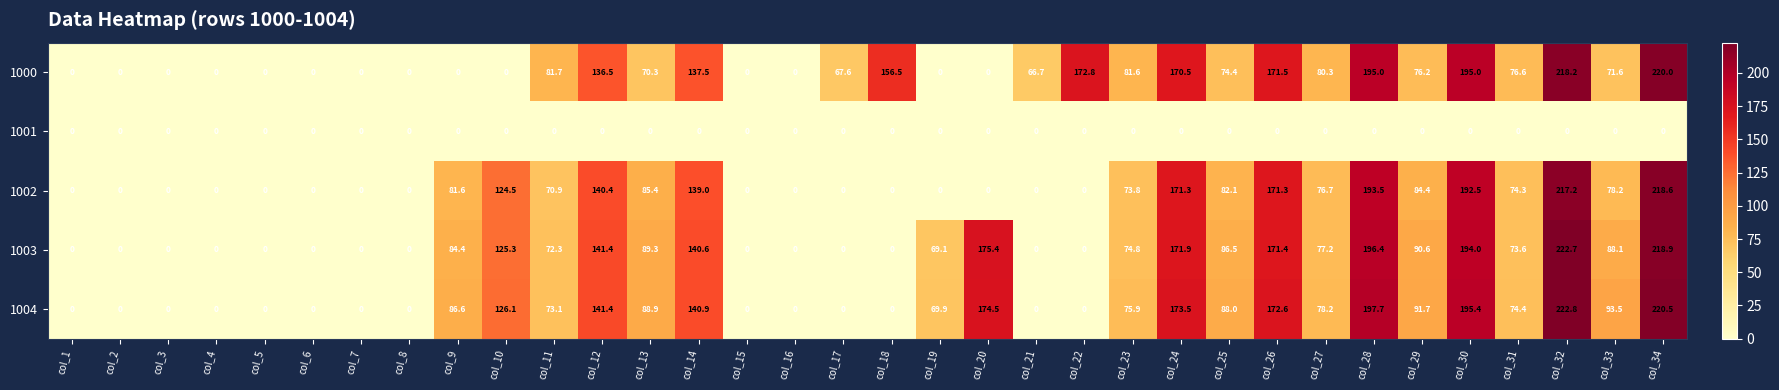

How many data points in 1003 are above 74?

17